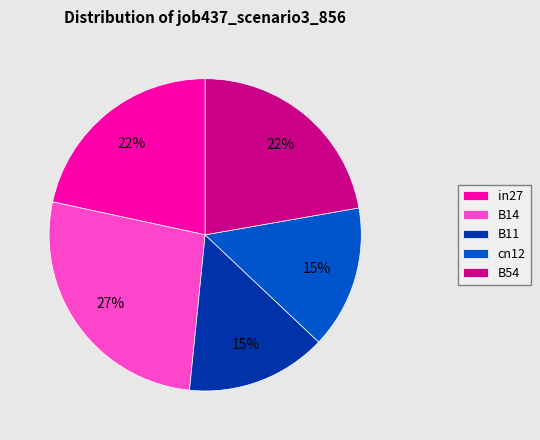

What is the largest slice in the pie chart?

B14